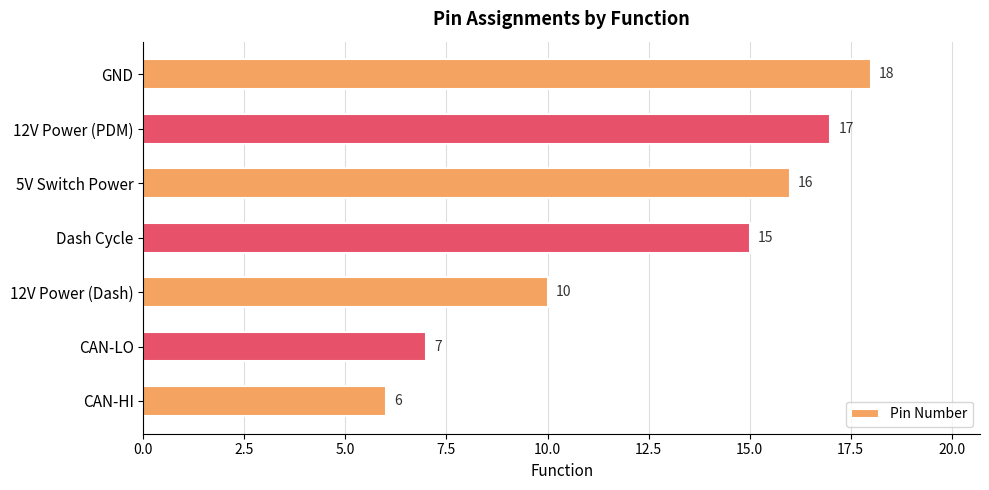

List the labels in order of value, largest first.

GND, 12V Power (PDM), 5V Switch Power, Dash Cycle, 12V Power (Dash), CAN-LO, CAN-HI